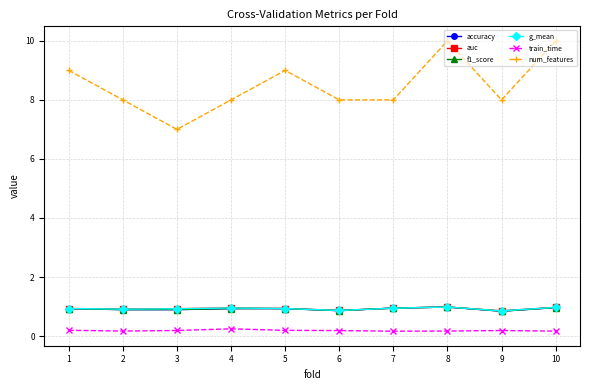

What is the value of the accuracy point at the 2nd from the left?

0.9